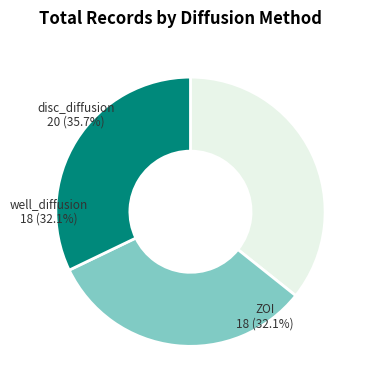

To the nearest percent, what portion does ZOI represent?

32%